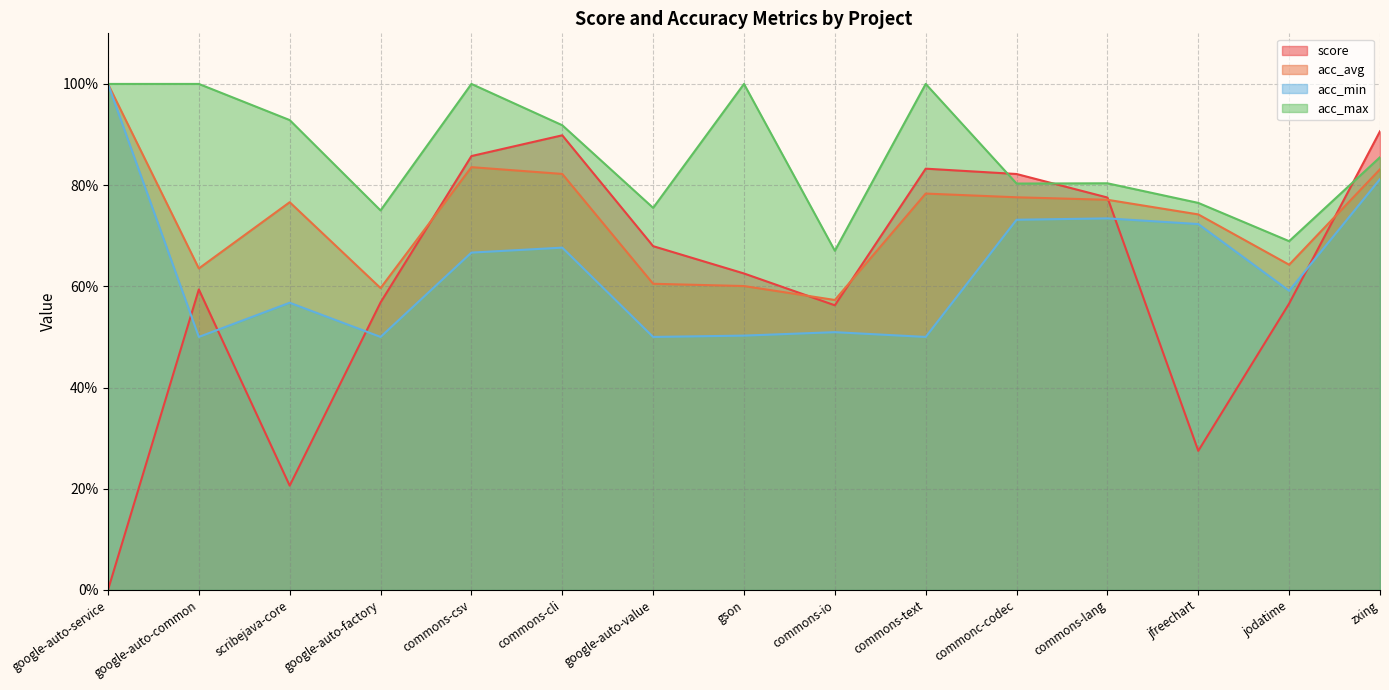

What value does the score series have at commons-io?

0.6